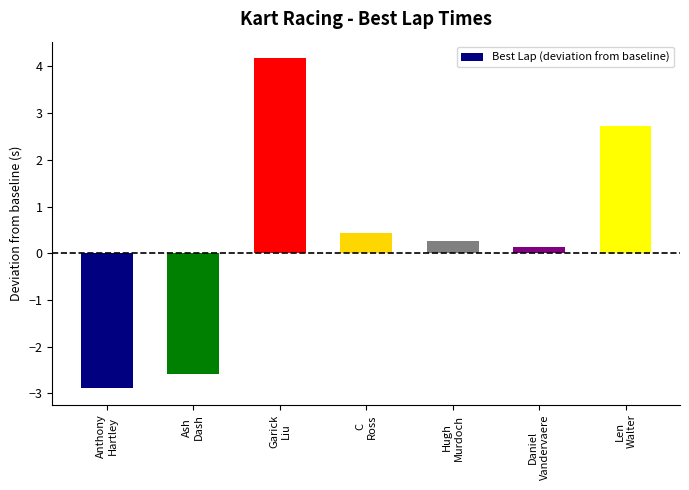

List the labels in order of value, largest first.

Garick
Liu, Len
Walter, C
Ross, Hugh
Murdoch, Daniel
Vandervaere, Ash
Dash, Anthony
Hartley